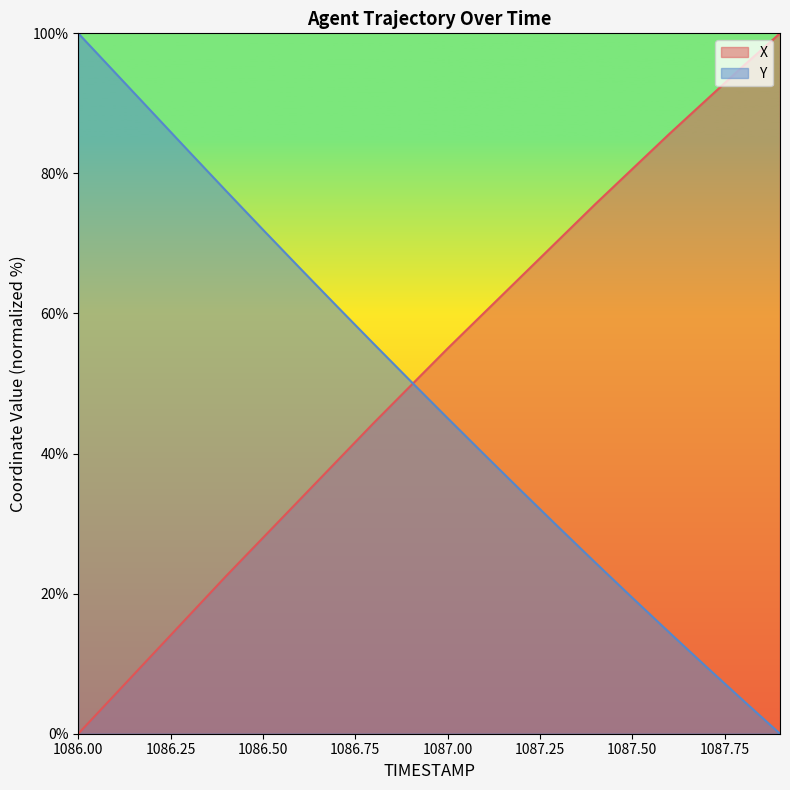

What is the difference between the second highest and second lowest values in the Y series?

89.6